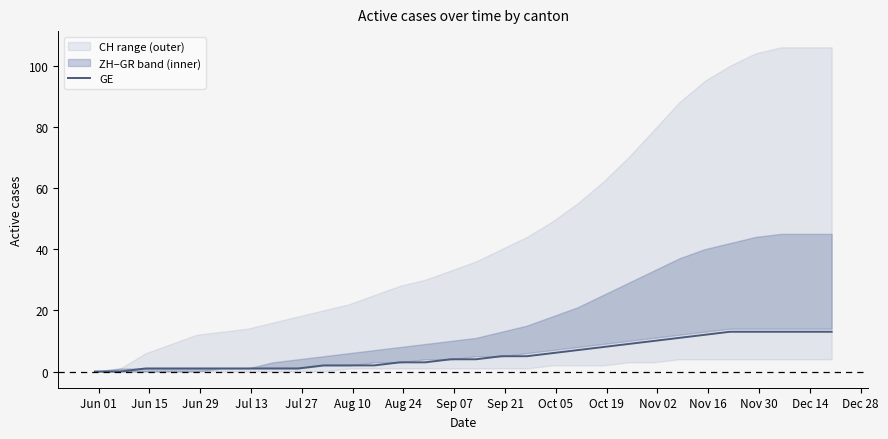

How many lines are shown in the chart?

1